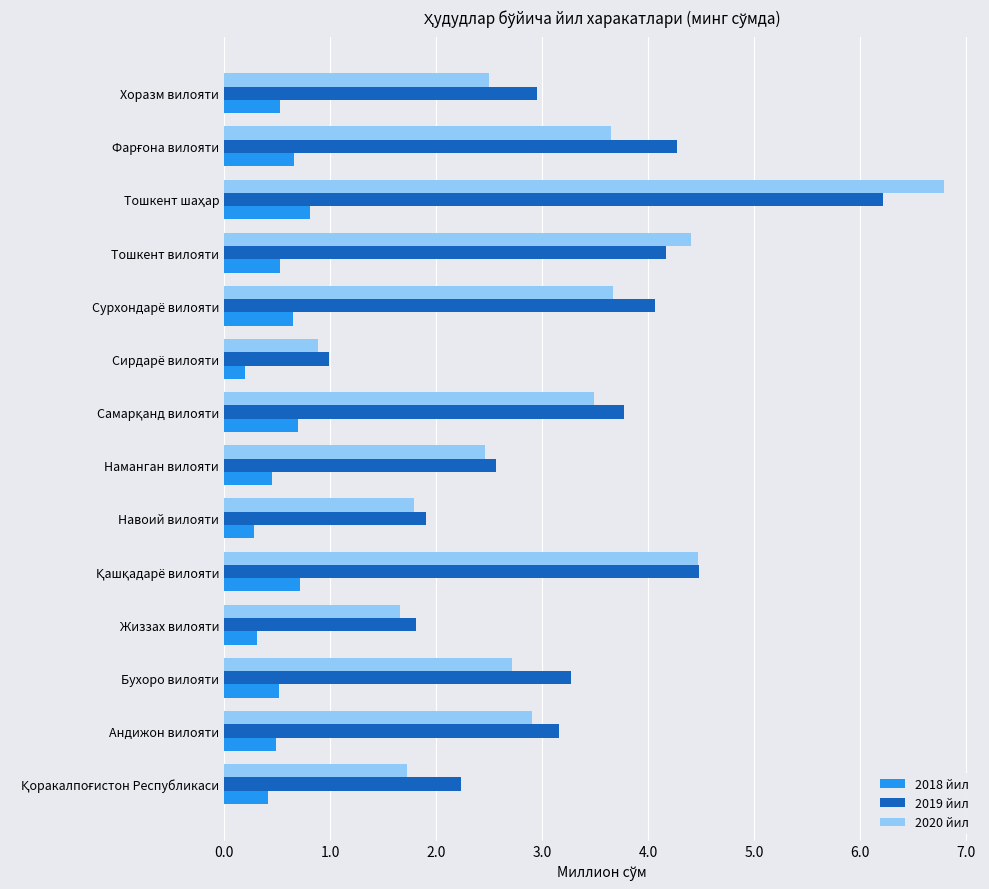

What is the average value of the 2018 йил series?

0.5